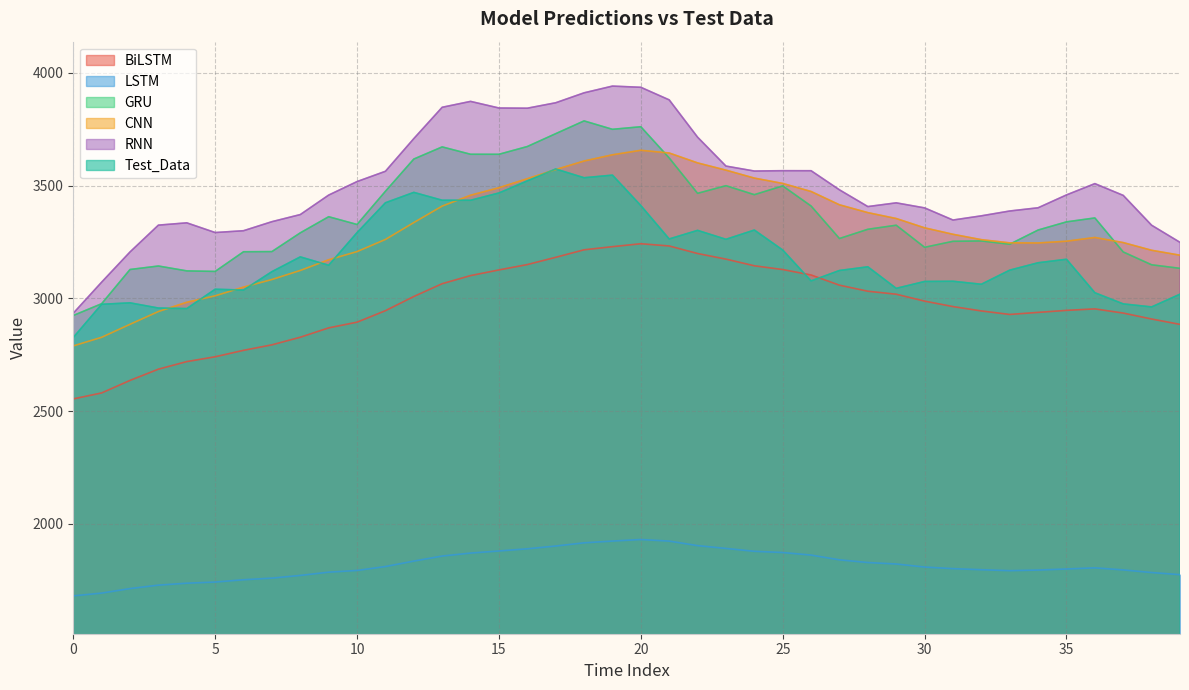

True or false: LSTM and CNN cross at least once.

False